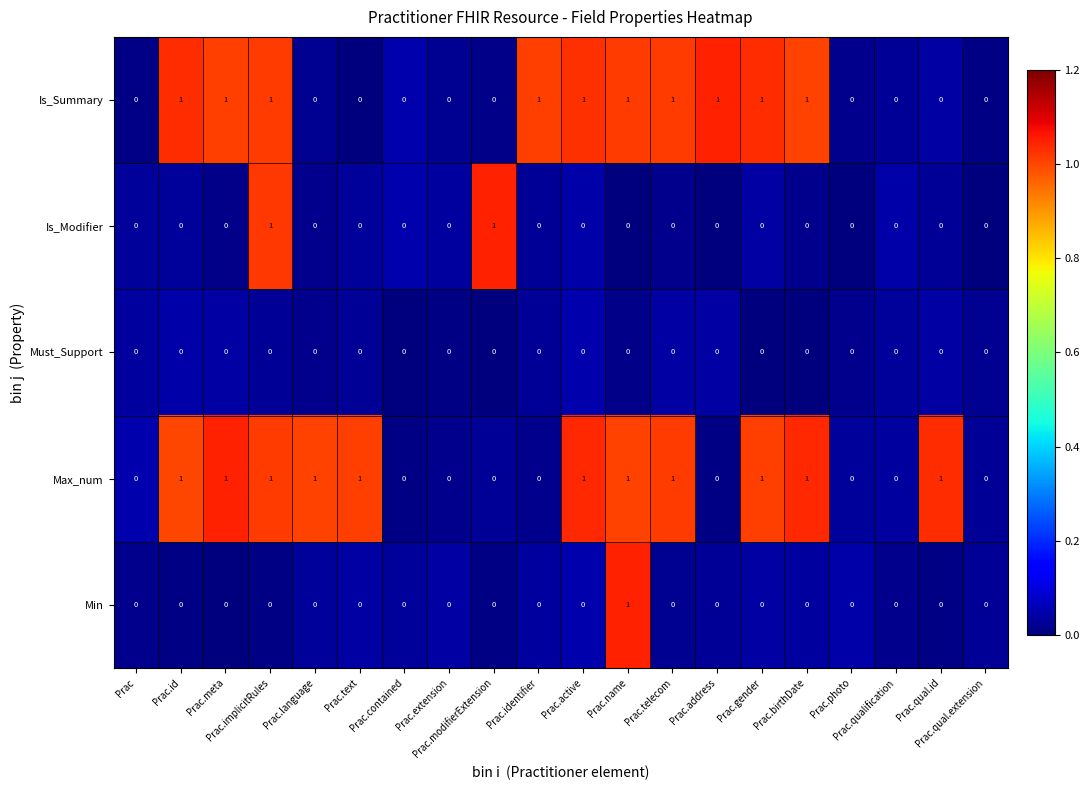

What is the sum of all Is_Summary values?

10